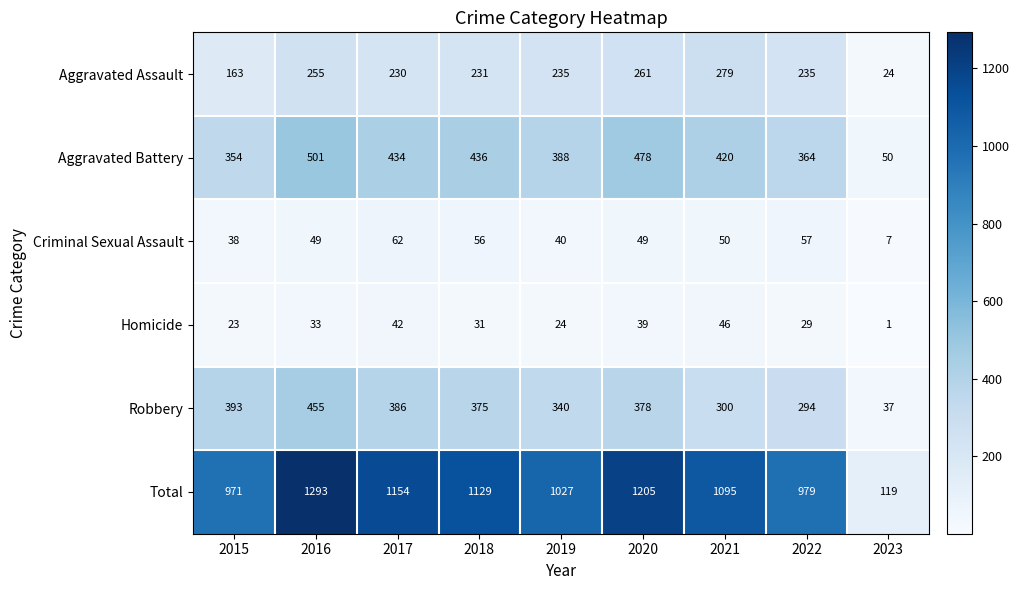

What is the difference between the Aggravated Battery values at 2022 and 2019?

24